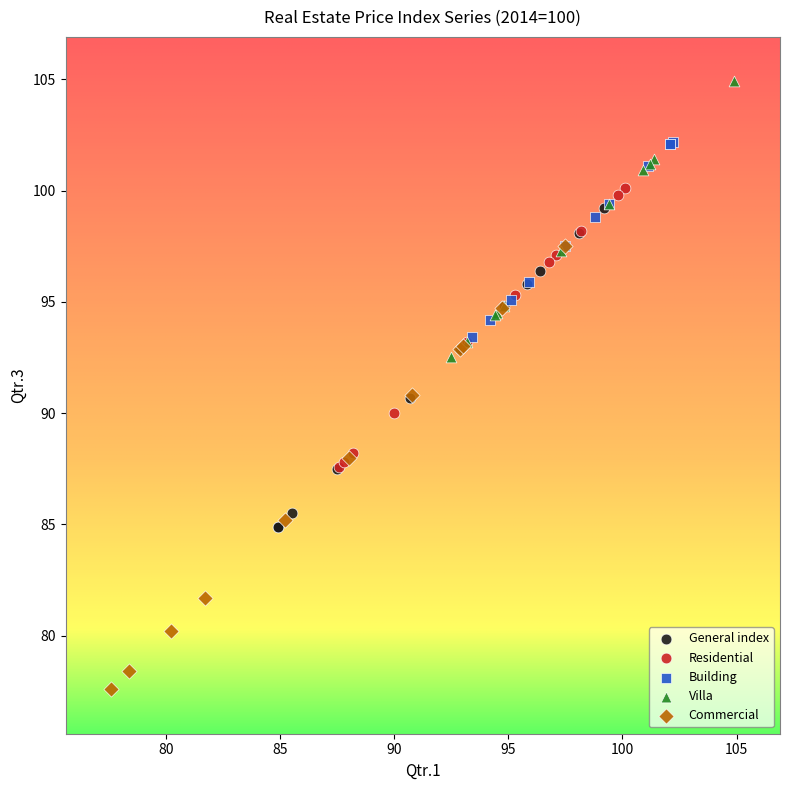

Which series has the widest spread of Y values?

Commercial